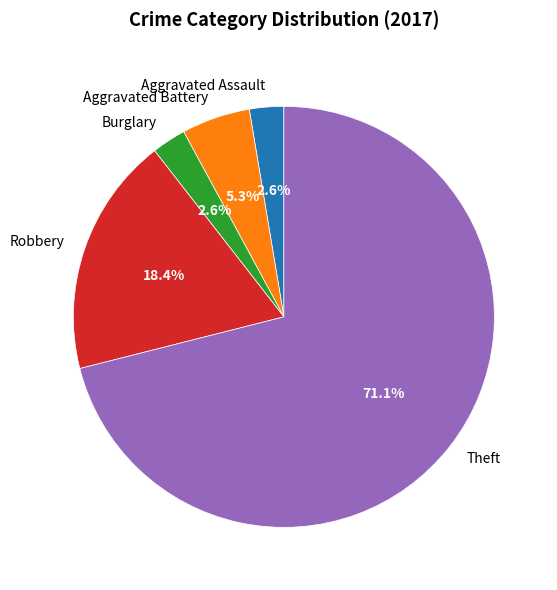

Is it true that Theft is 58% of the pie?

False